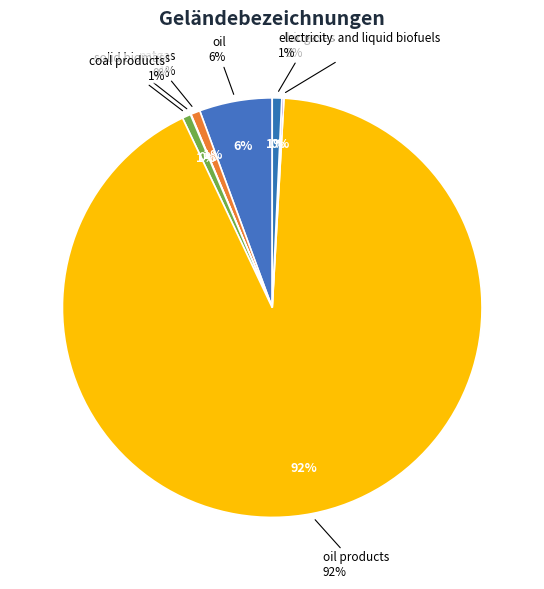

What percentage is the natgas slice, to the nearest percent?

1%